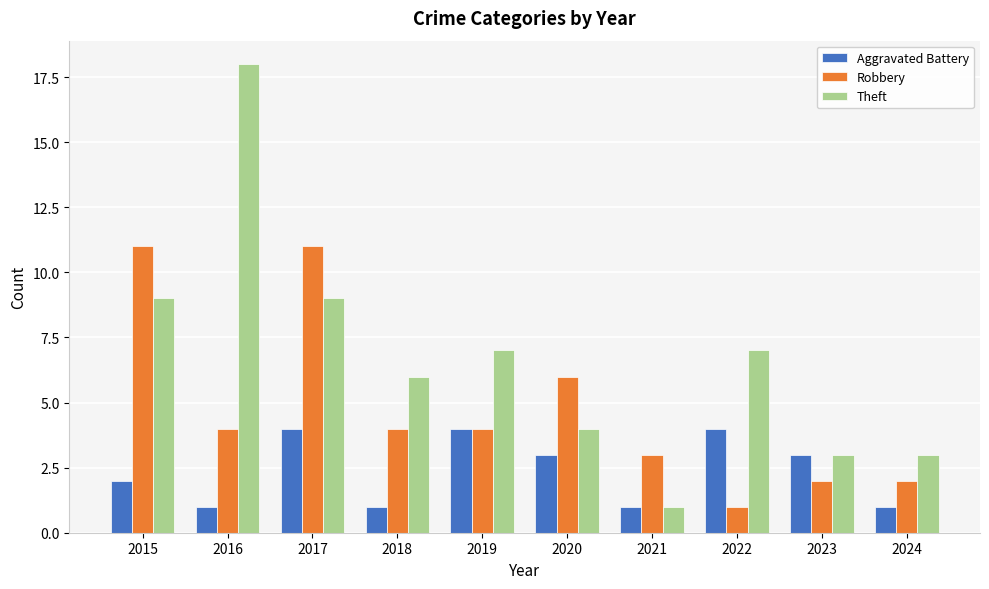

What is the total value across all series at 2017?

24